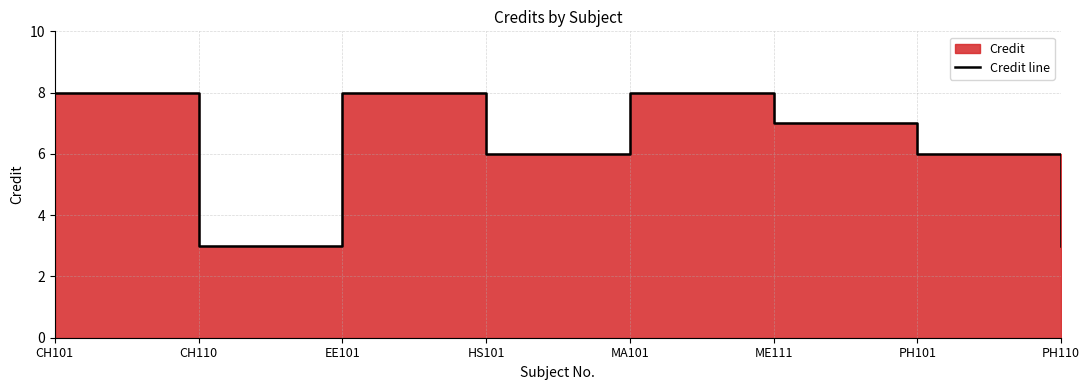

What position from the right is CH101?

8